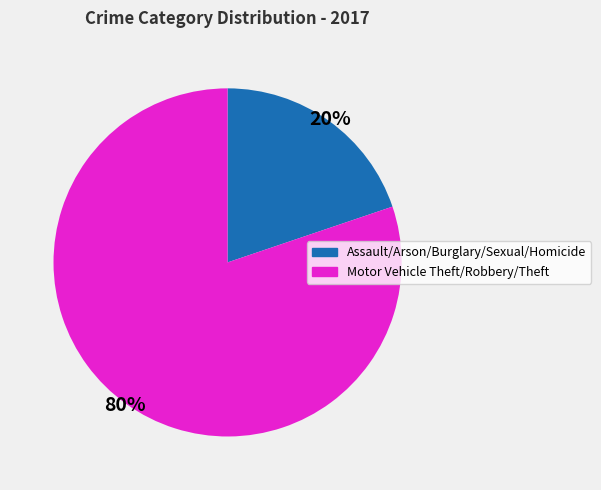

Is there any slice that represents more than half of the pie?

Yes